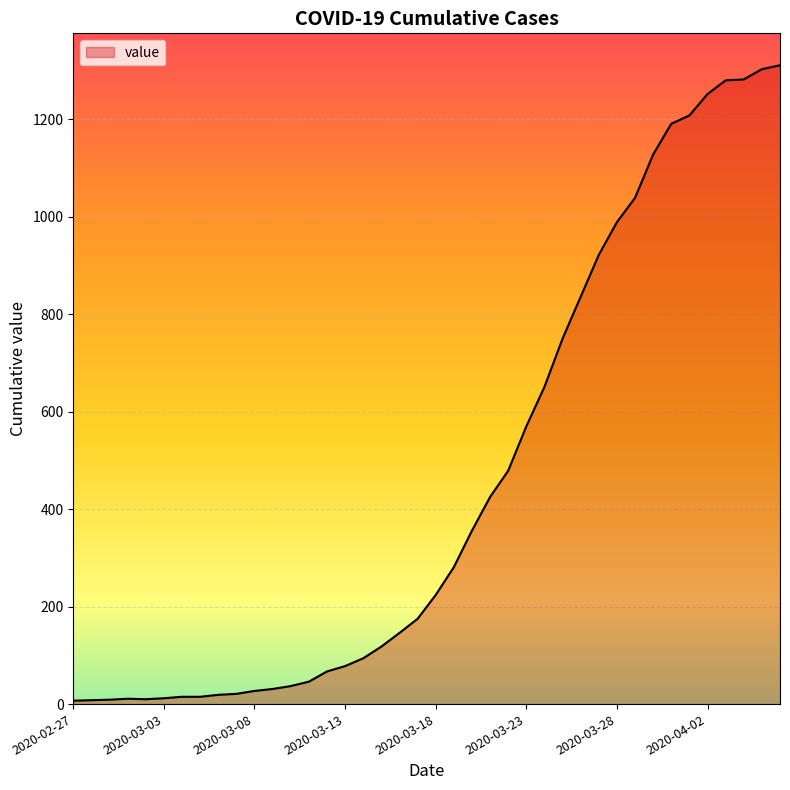

What is the maximum value shown in the chart?

1311